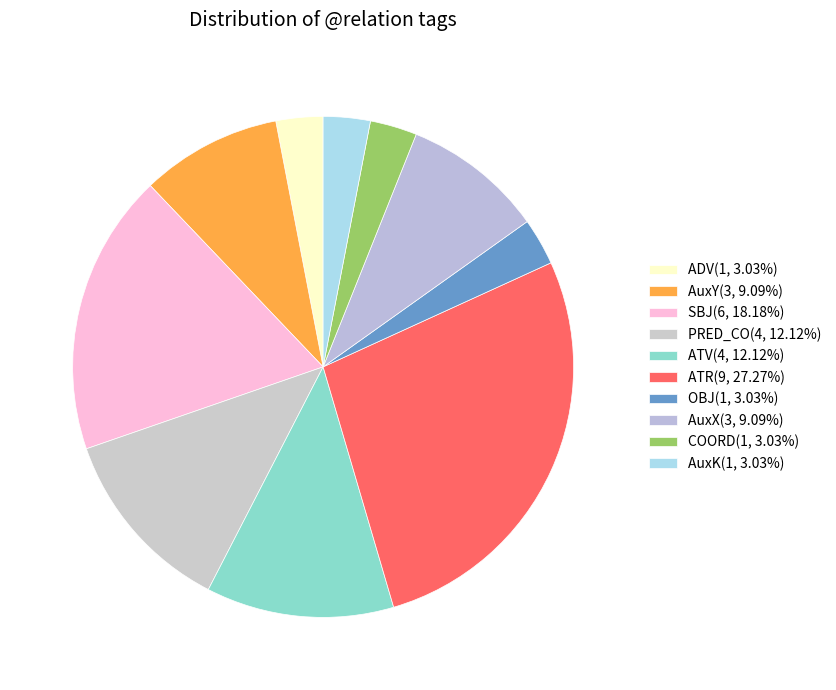

Is COORD the majority of the pie?

No